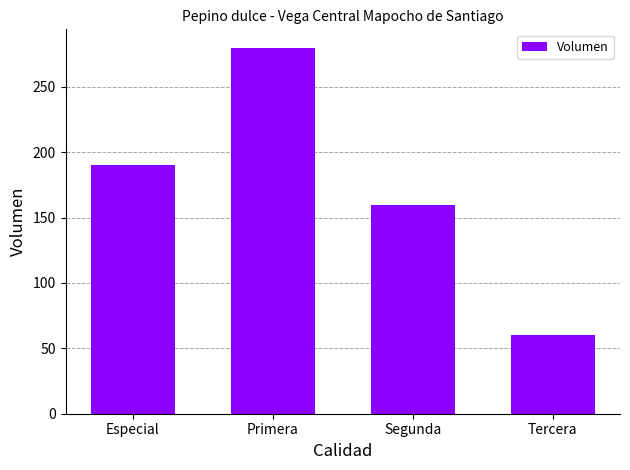

The value at Primera is 421. True or false?

False